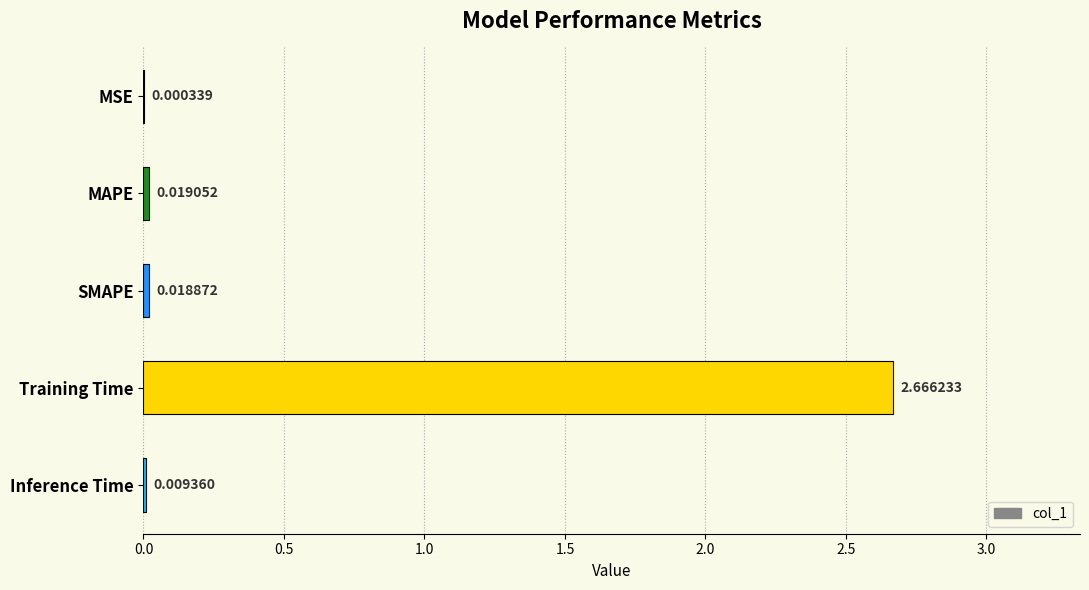

Which category has the highest value across all series?

Training Time